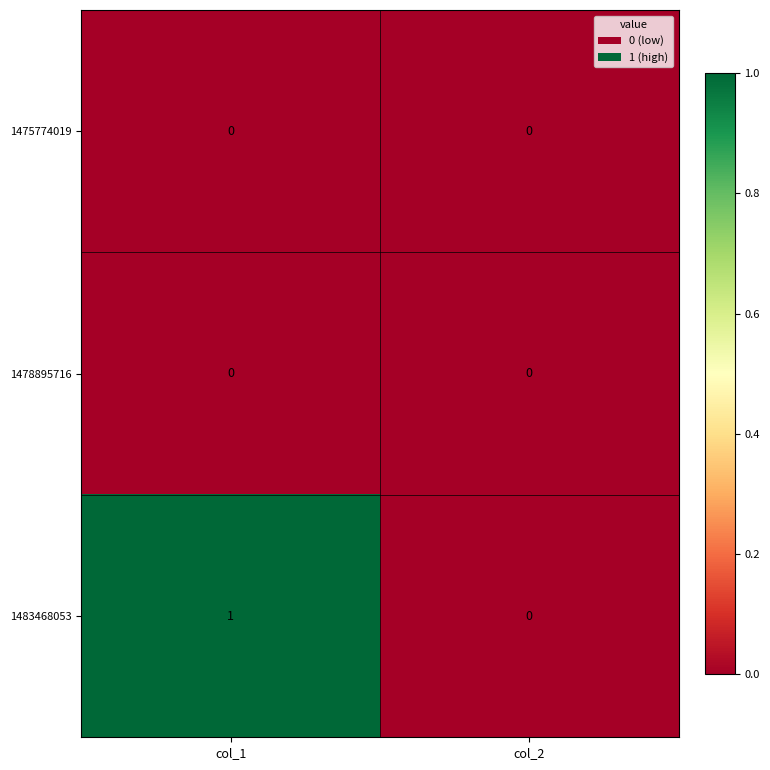

What is the spread (max minus min) of values at col_1?

1